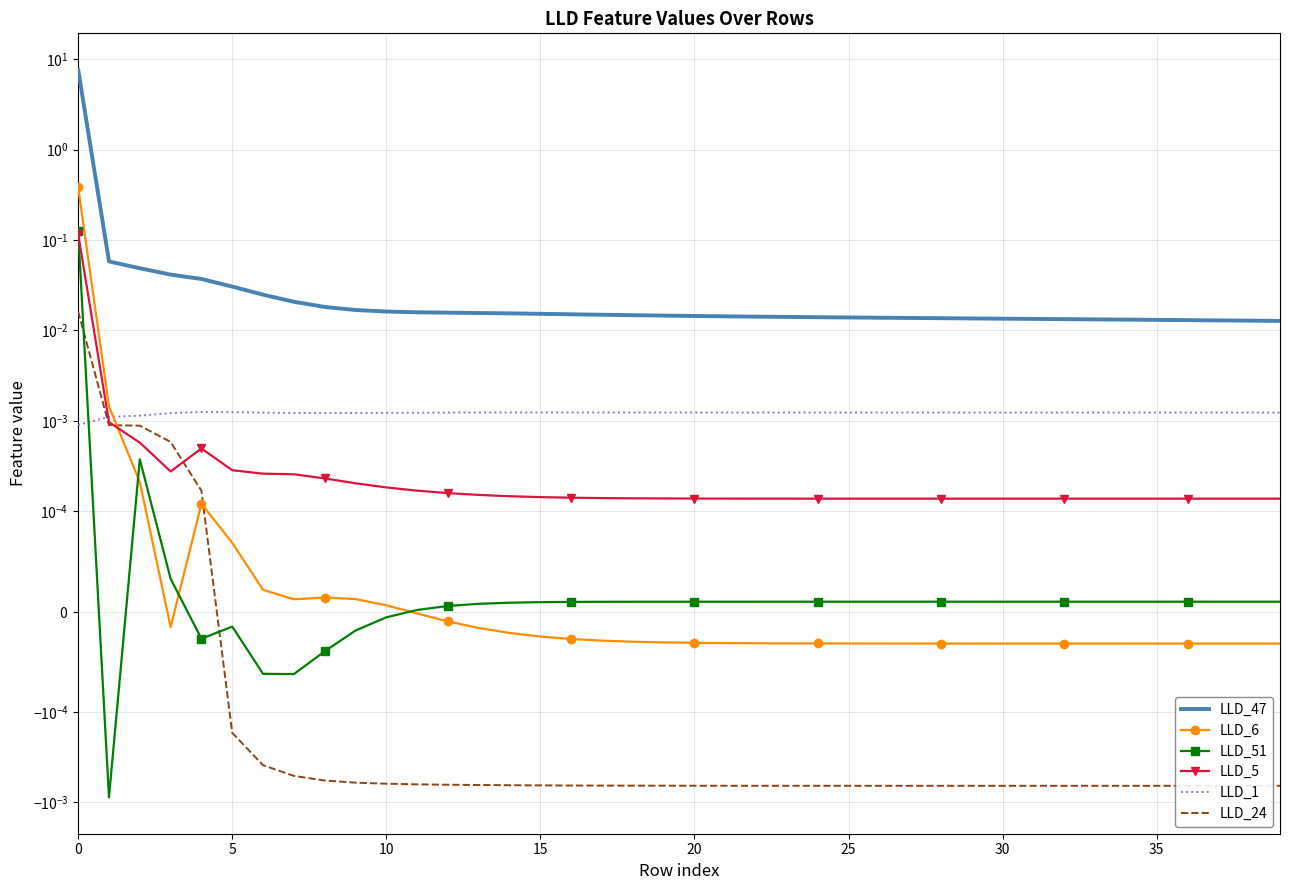

The LLD_51 series shows -0.0 at 5. True or false?

True